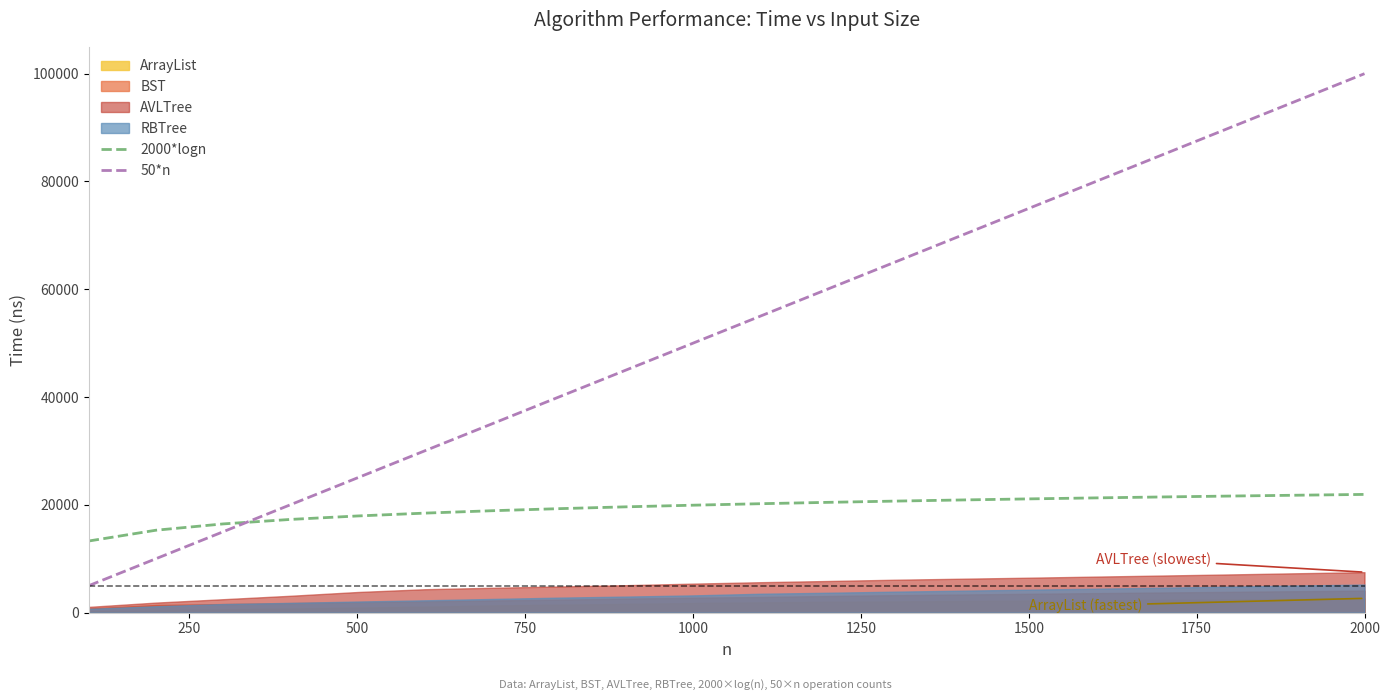

What is the approximate value of 2000*logn at 1500?

21101.5